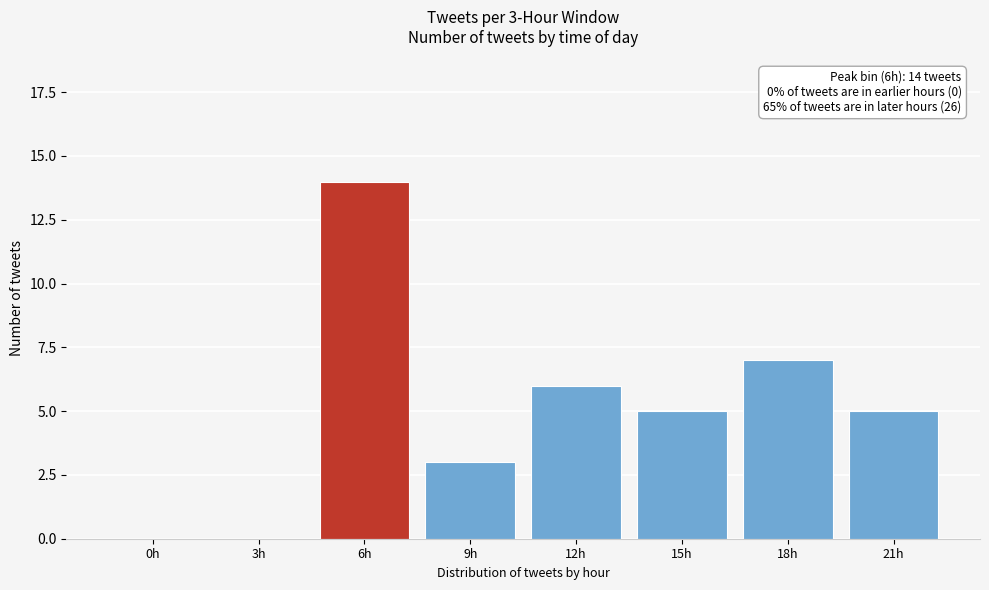

Reading left to right, what are all the values shown in this chart?

0h=0	3h=0	6h=14	9h=3	12h=6	15h=5	18h=7	21h=5